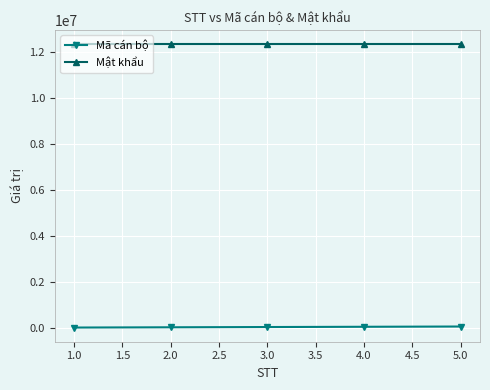

Is the value of Mật khẩu at 2.0 greater than the value of Mã cán bộ at 3.0?

Yes